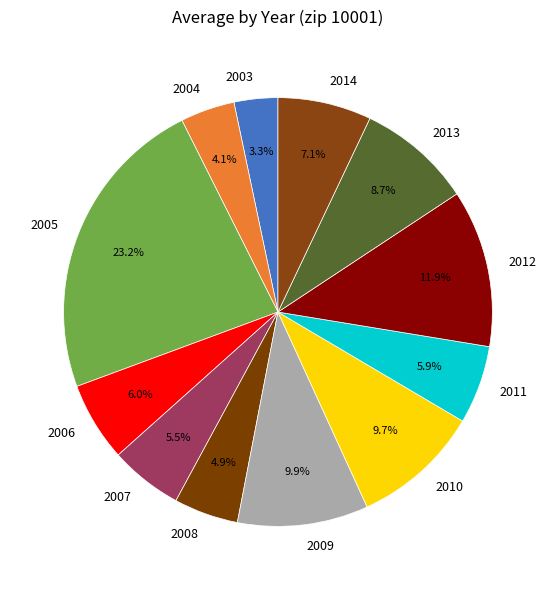

Is there any slice that represents more than half of the pie?

No